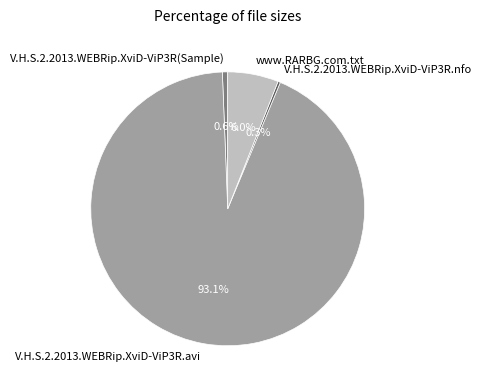

What is the ratio of the value at V.H.S.2.2013.WEBRip.XviD-ViP3R(Sample) to the value at V.H.S.2.2013.WEBRip.XviD-ViP3R.nfo?

2.2